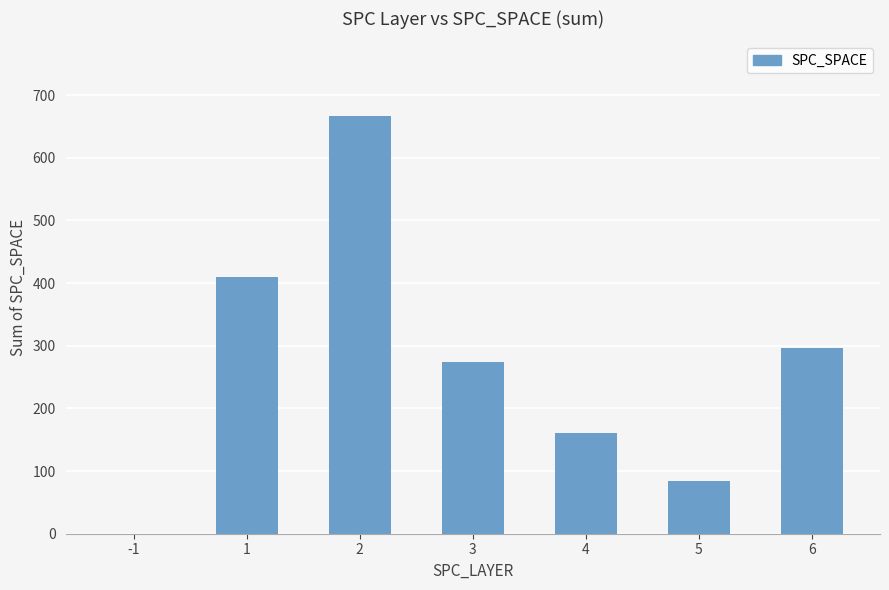

True or false: the data shows -272 at -1.

False